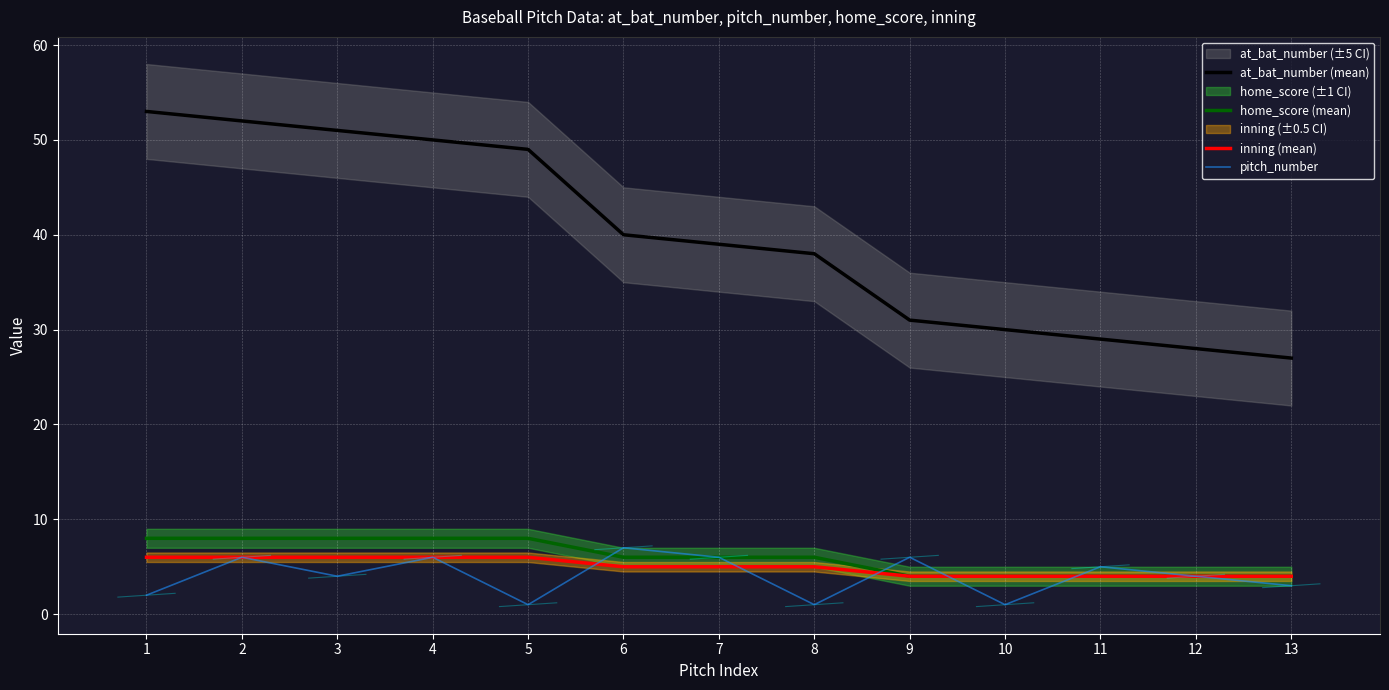

What is the difference between the maximum and second lowest values in the home_score (mean) series?

4